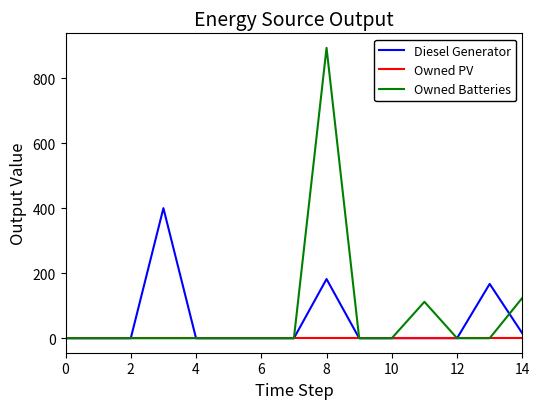

List the series in order of their peak value, lowest first.

Owned PV, Diesel Generator, Owned Batteries